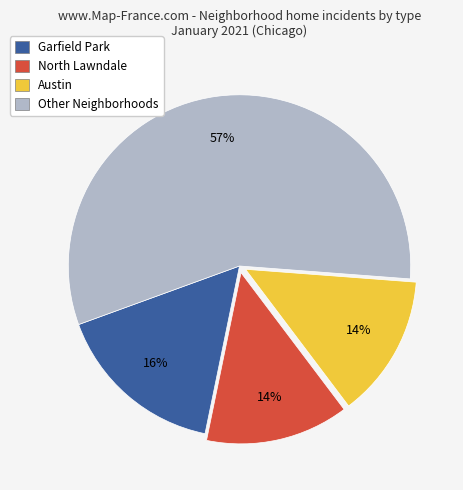

To the nearest percent, what percentage of the pie is North Lawndale?

14%